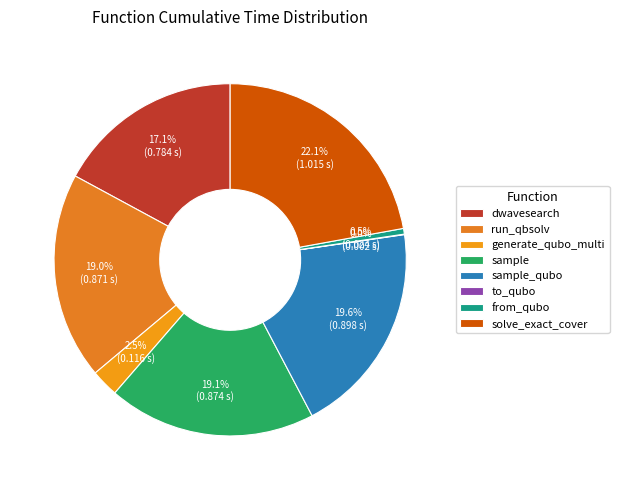

What percentage is the sample slice, to the nearest percent?

19%